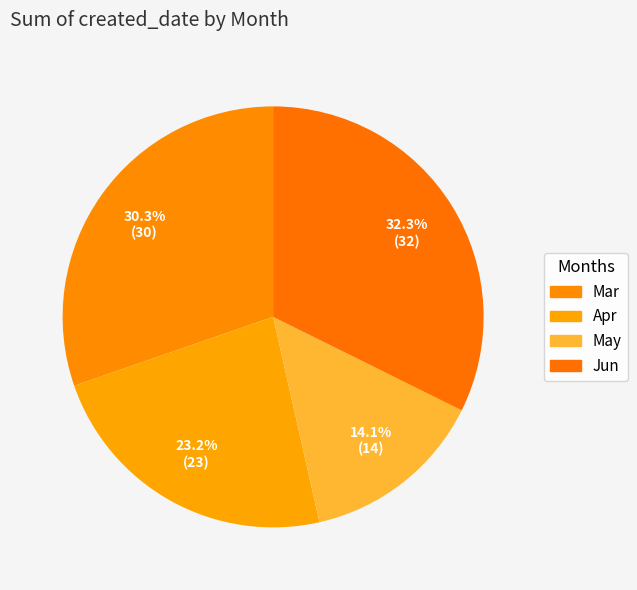

True or false: Mar accounts for 43% of the total.

False